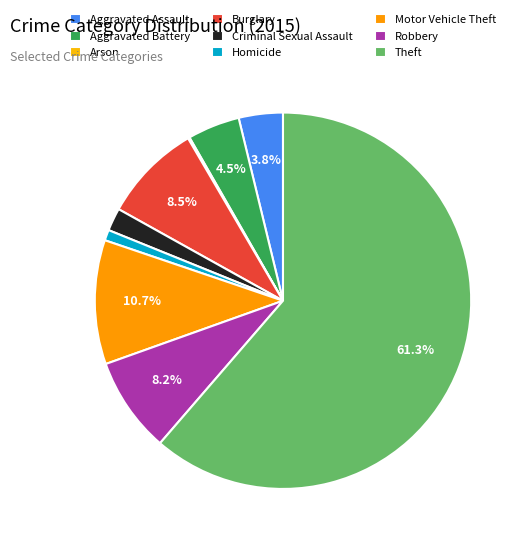

Which category has the biggest portion of the pie?

Theft